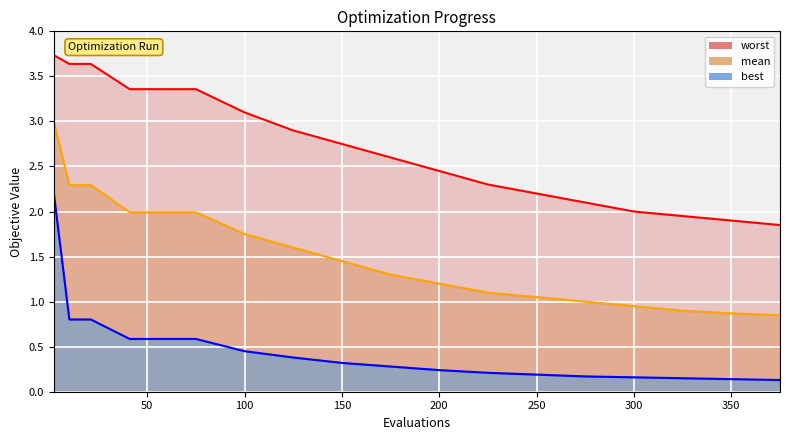

Reading left to right, transcribe all the data shown in this chart.

evals: 3.7	3.6	3.6	3.4	3.4	3.1	2.9	2.8	2.6	2.5	2.3	2.2	2.1	2.0	1.9	1.9	1.9
mean: 3.0	2.3	2.3	2.0	2.0	1.8	1.6	1.4	1.3	1.2	1.1	1.1	1.0	0.9	0.9	0.9	0.8
best: 2.2	0.8	0.8	0.6	0.6	0.5	0.4	0.3	0.3	0.2	0.2	0.2	0.2	0.2	0.1	0.1	0.1